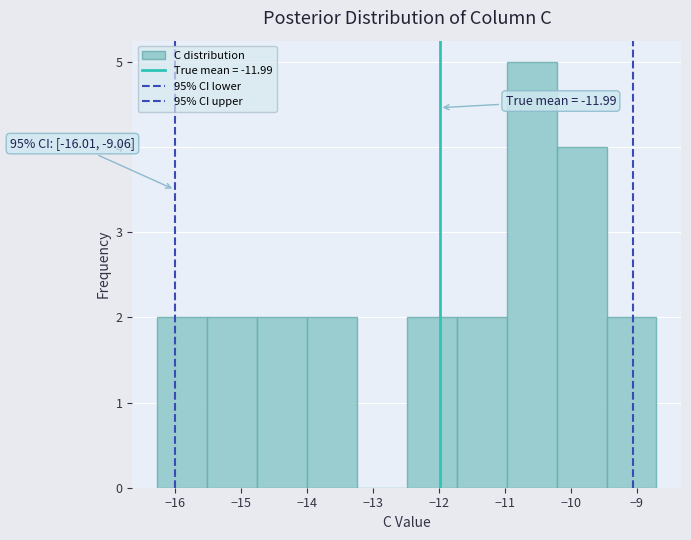

Which range on the x-axis has the tallest bar?

-11.0 to -10.2